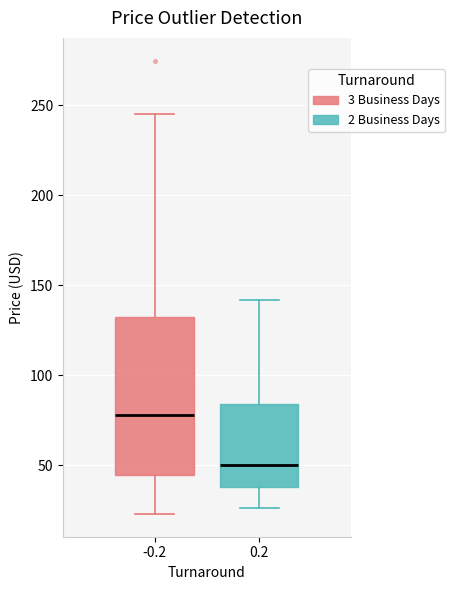

Comparing the boxes themselves (not the whiskers), which one is the tallest?

-0.2